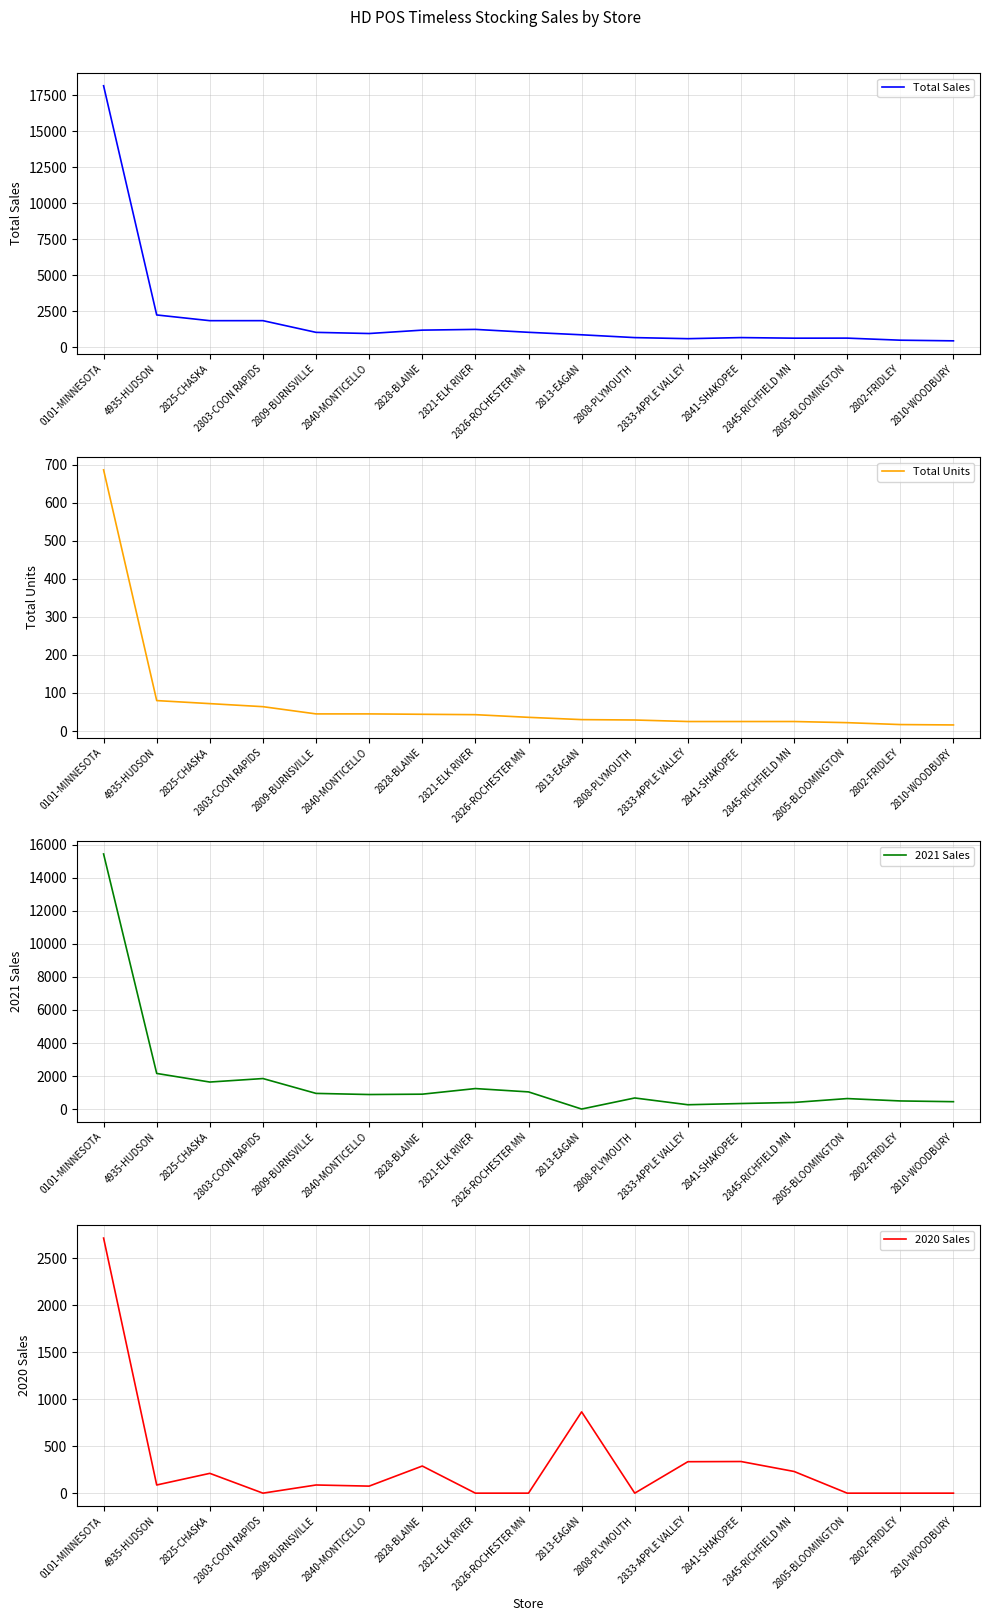

True or false: Total Units and Total Sales cross at least once.

False